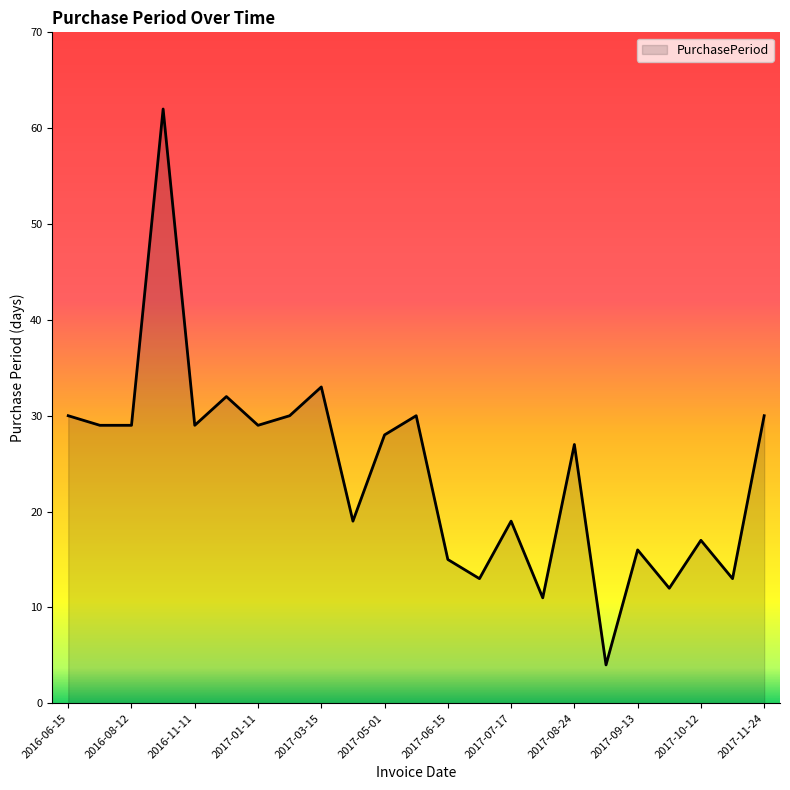

What is the greatest value displayed?

62